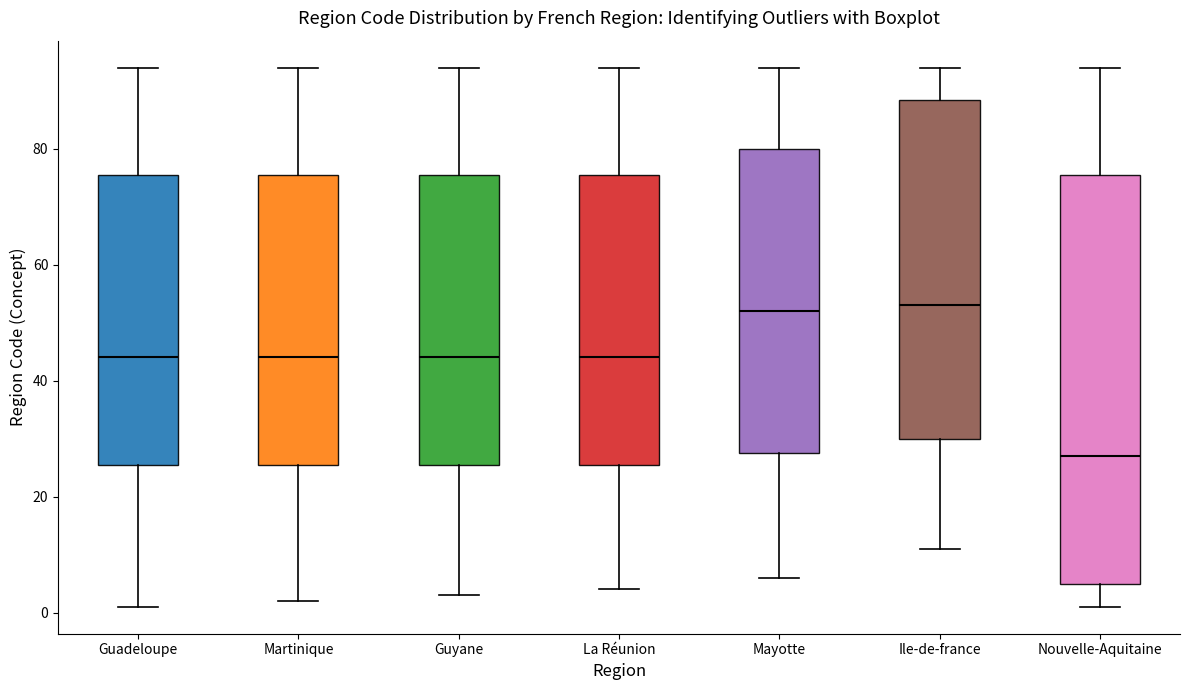

Where is the upper edge of the box for Mayotte on the y-axis? The values are not printed on the chart, so give them approximately, as read against the axis.

80